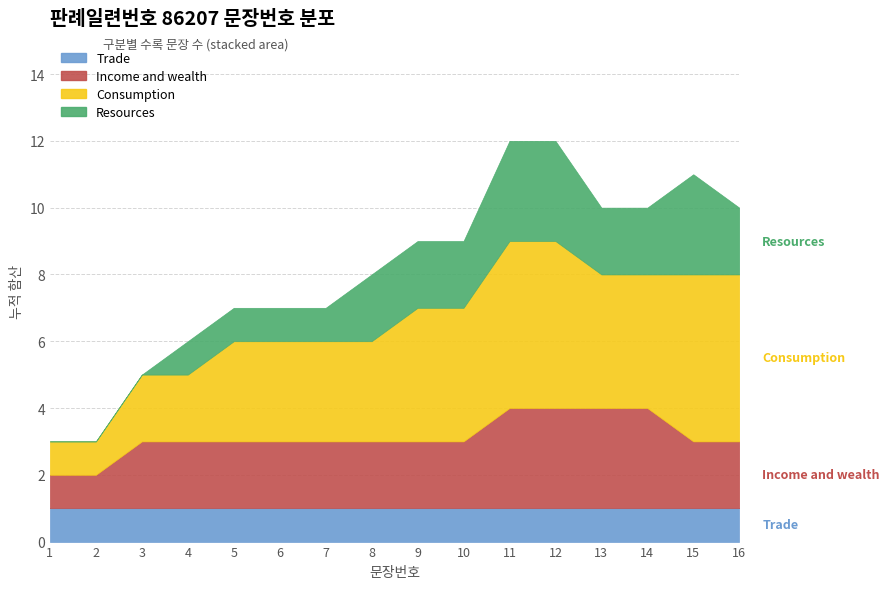

What is the maximum value for Income and wealth?

3